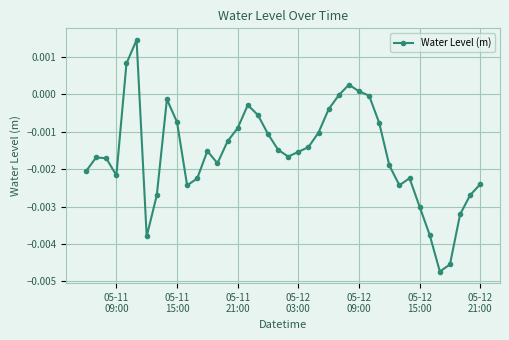

True or false: the data has more than 2 interior local peaks.

True